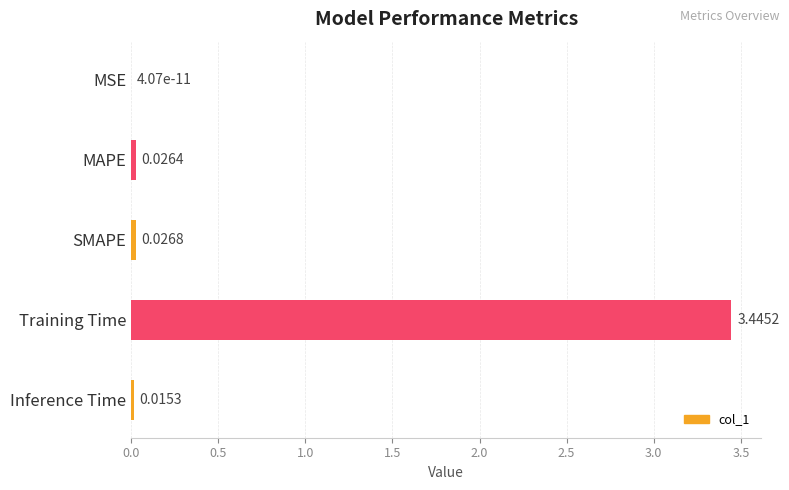

At which label is the value closest to 1?

SMAPE